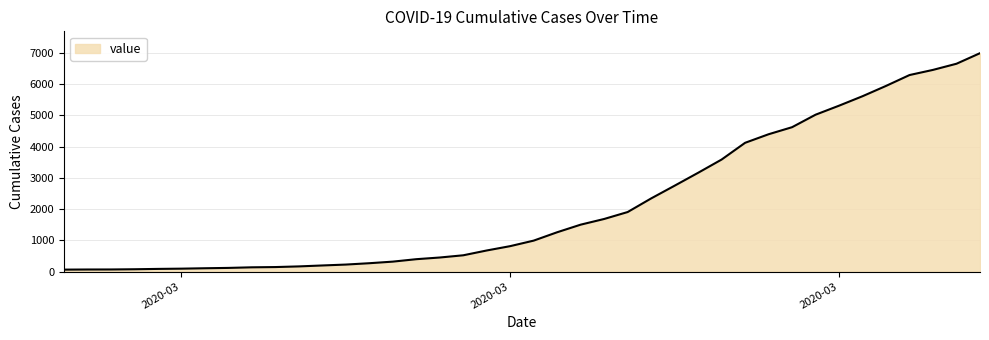

What is the greatest value displayed?

6995